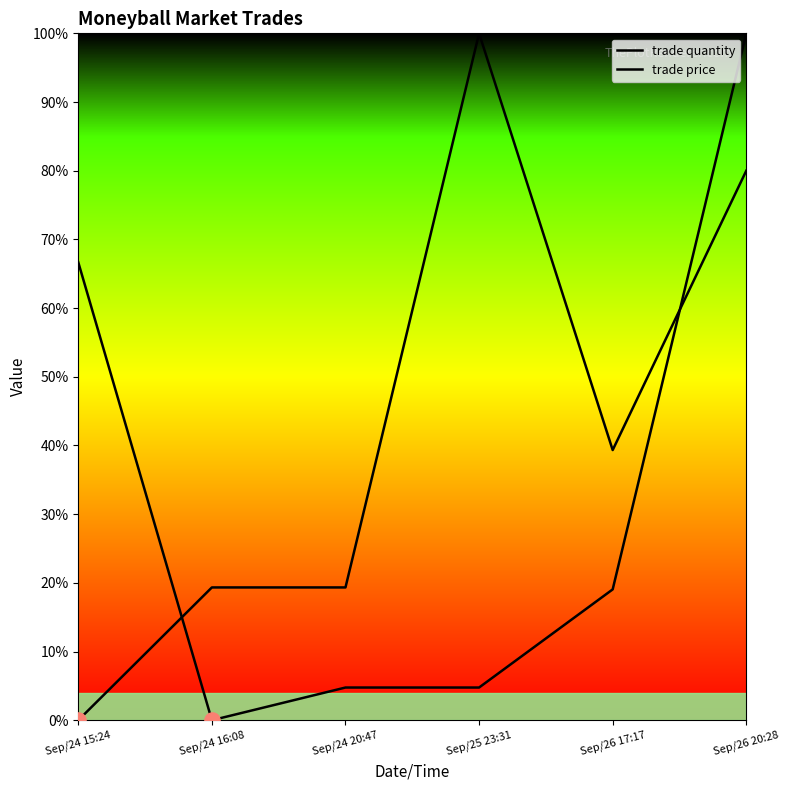

Which series contains the highest Y value?

trade price